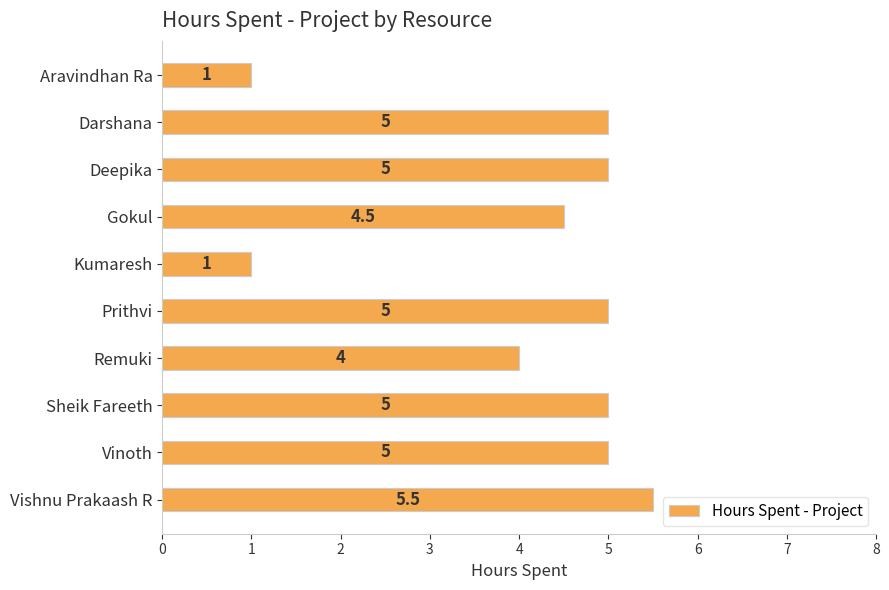

How many values are between 4 and 5?

7